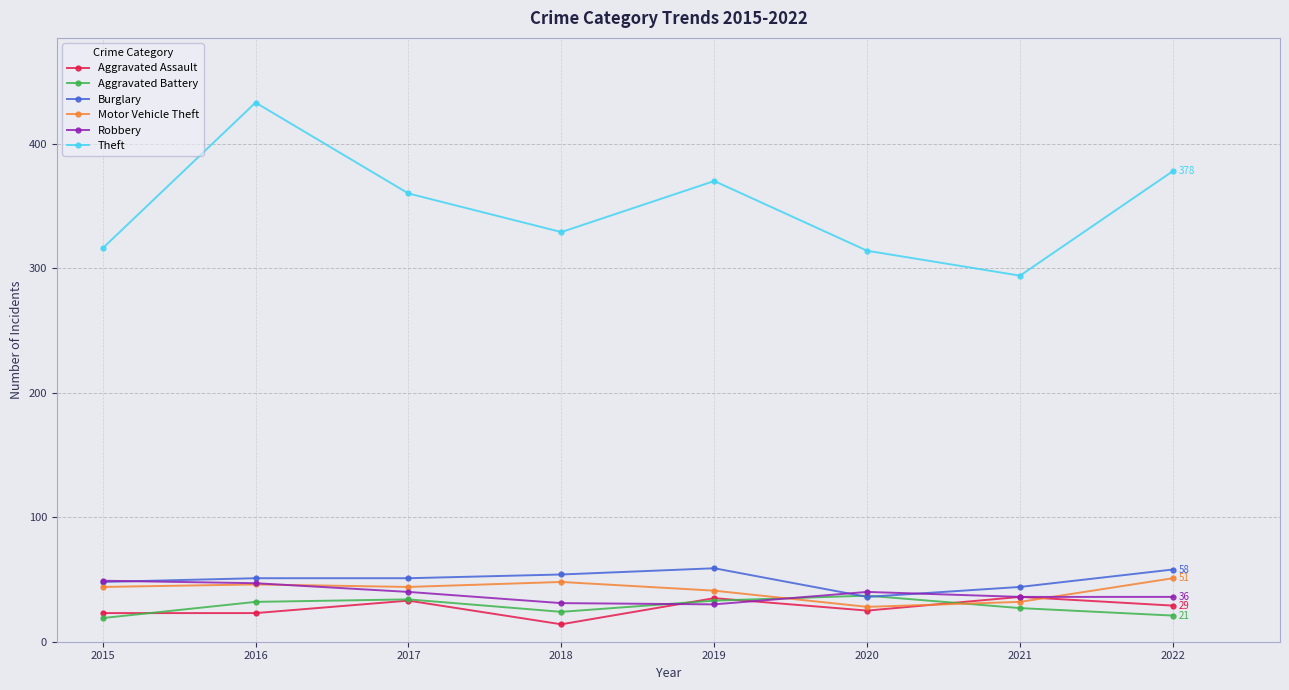

True or false: Aggravated Battery has more than 1 interior local peaks.

True